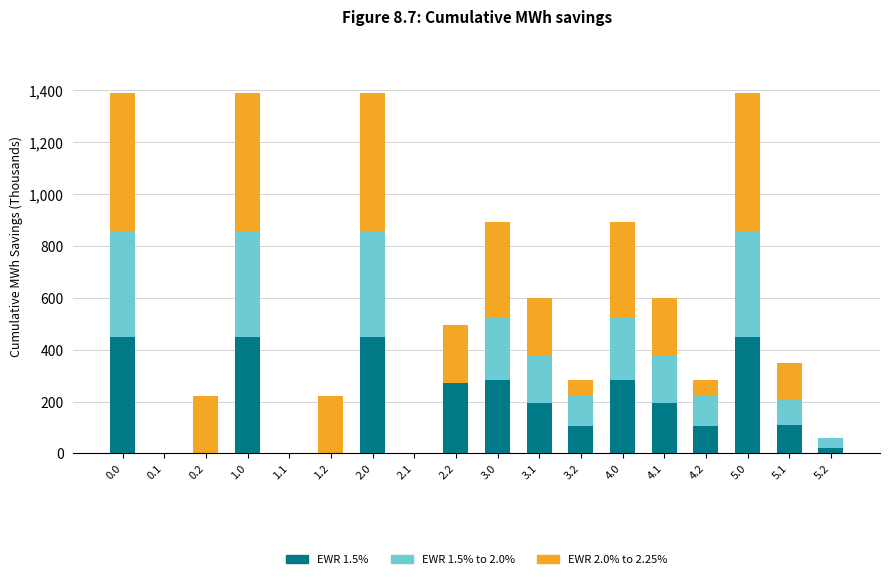

The value of EWR 1.5% at 4.2 is 106.7. True or false?

True